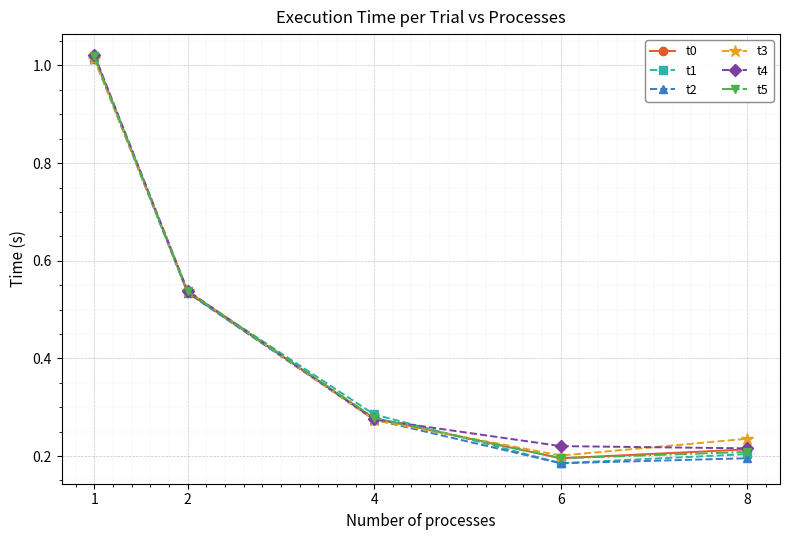

List the labels in order of t1 value, largest first.

1, 2, 4, 8, 6